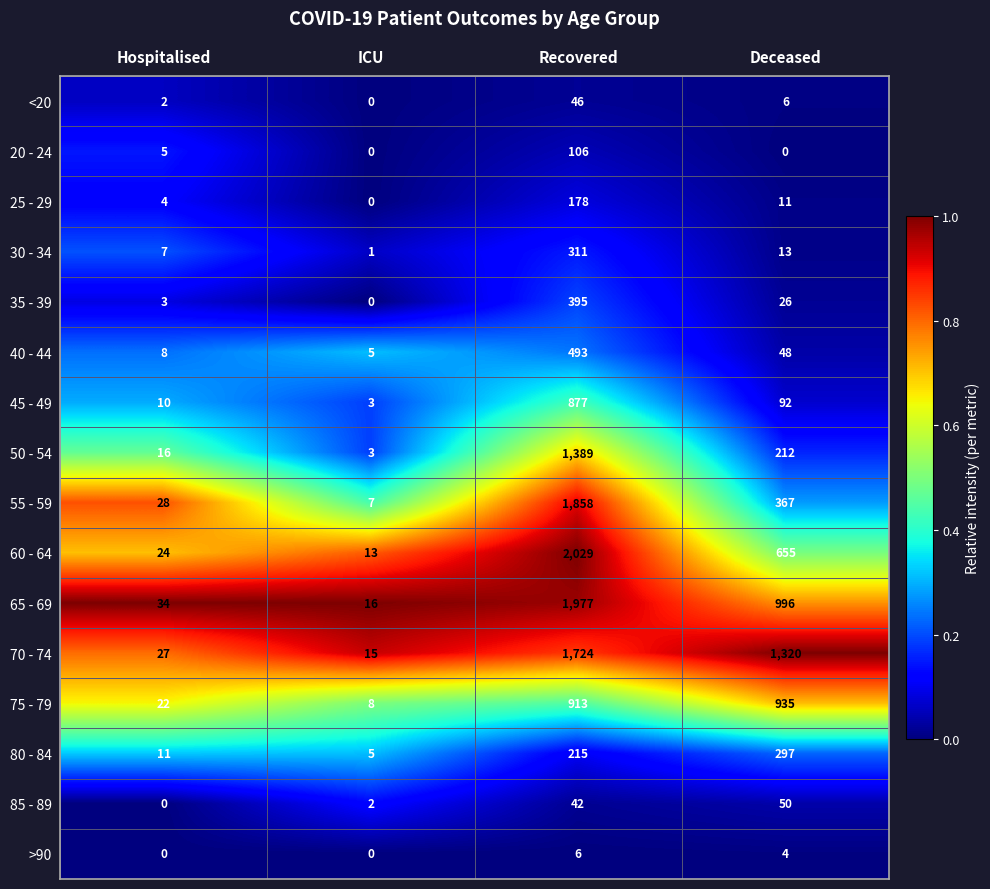

What is the total value across all series at Deceased?

5032